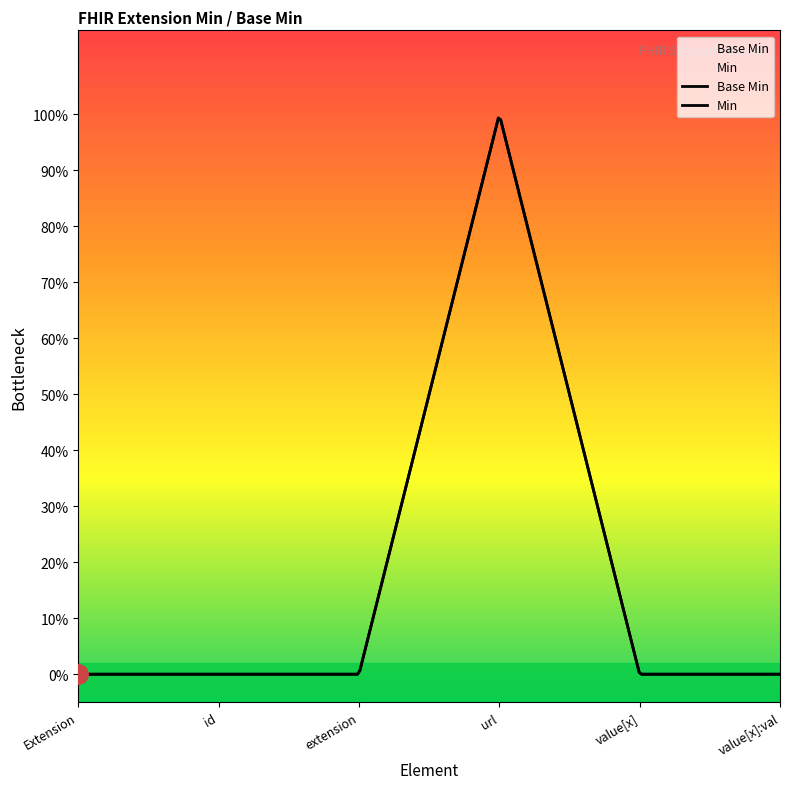

Which series has the largest total across all categories?

Base Min